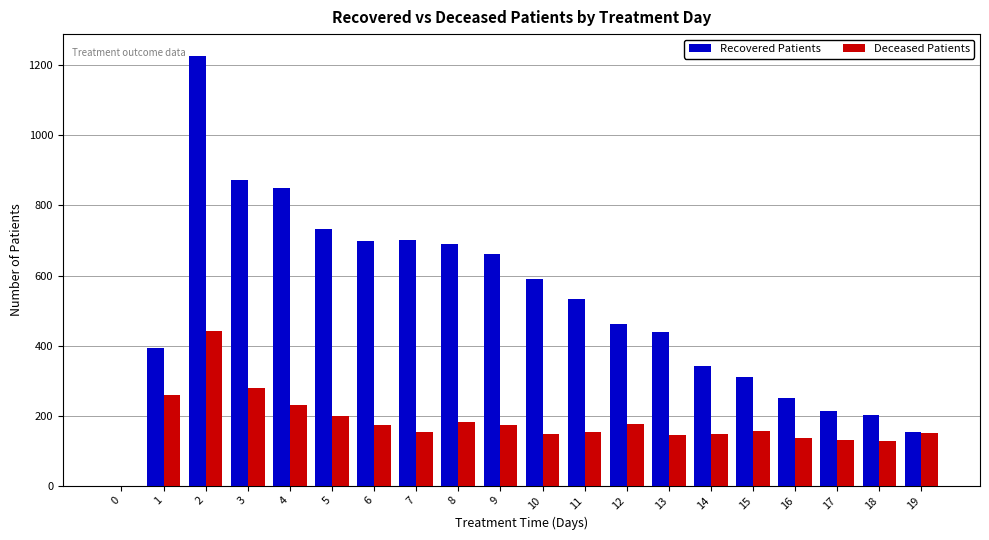

What is the maximum value shown in the chart?

1228